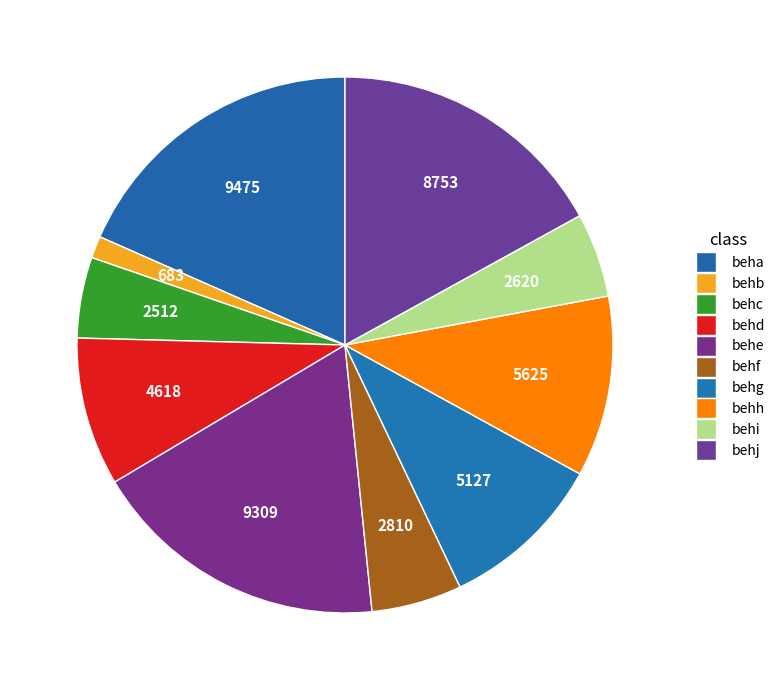

How many segments does this pie chart have?

10